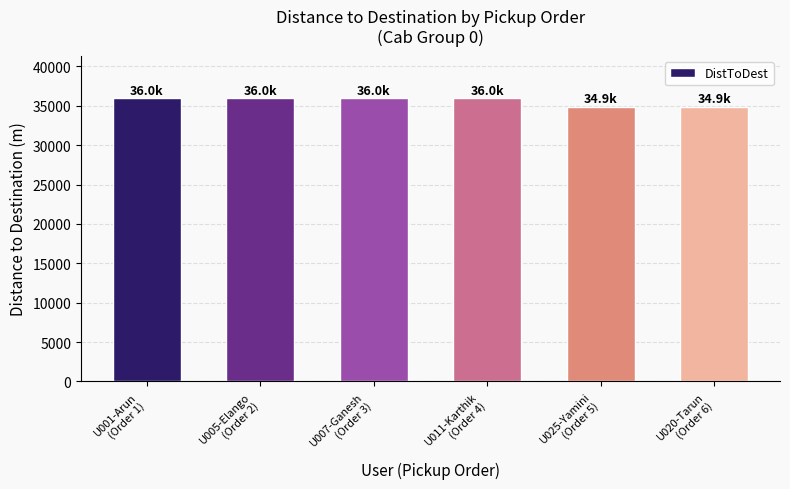

What is the maximum value shown in the chart?

35953.6